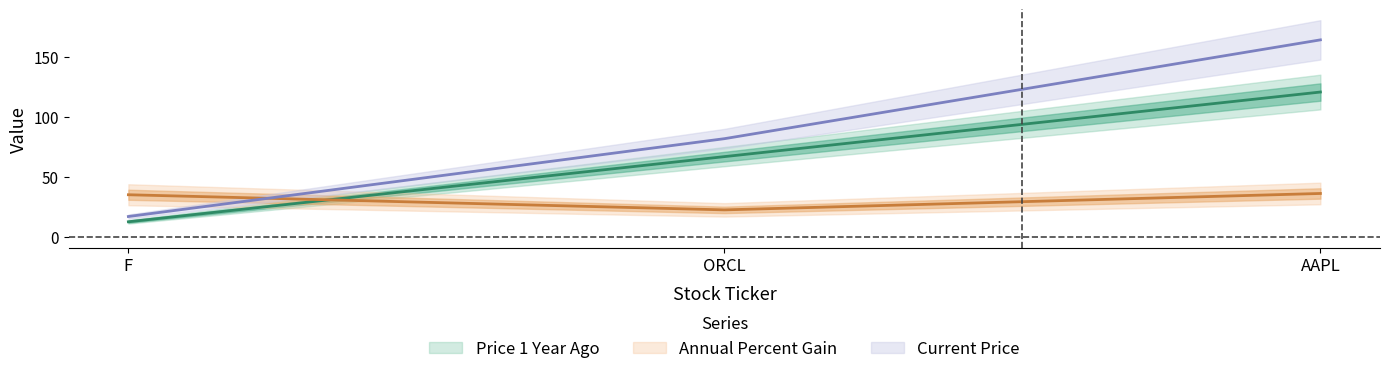

What is the value of the Price 1 Year Ago point at the 2nd from the left?

66.7